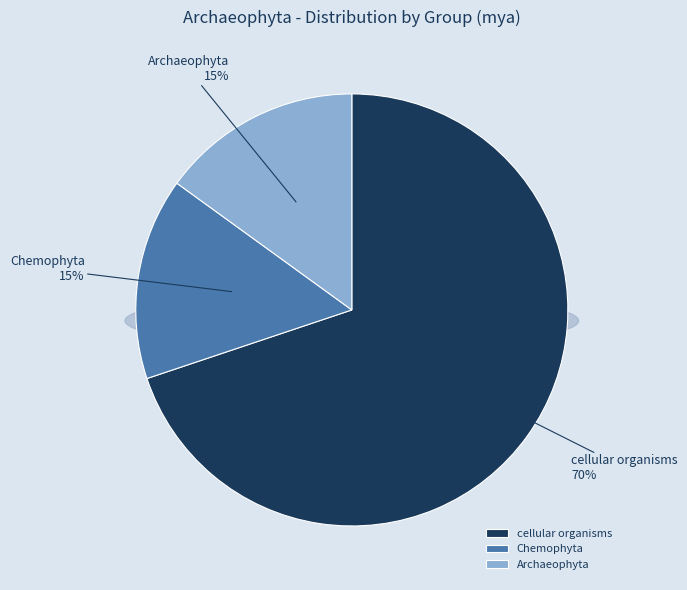

The cellular organisms slice represents 84% of the pie. True or false?

False